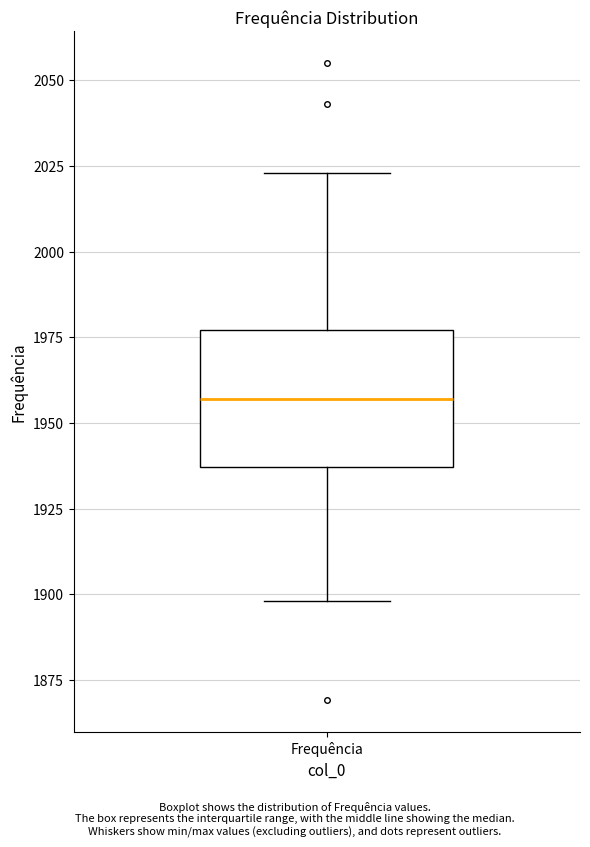

Transcribe this box plot: give where the median line is, the range the box spans, and where the two whiskers end, as read against the y-axis. The values are not printed on the chart, so give them approximately, as read against the axis.

median 1955, box 1935 to 1975, whiskers 1900 to 2025